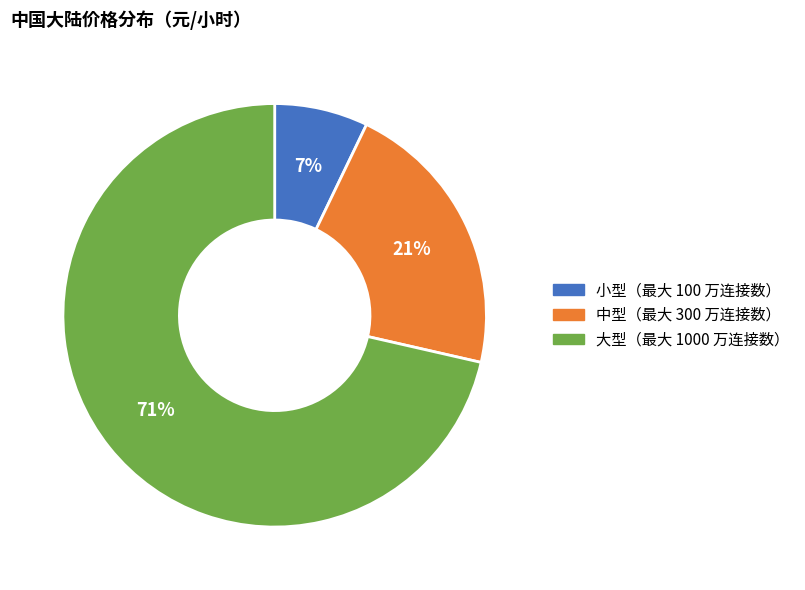

Which slice represents more than half of the pie?

大型（最大 1000 万连接数）